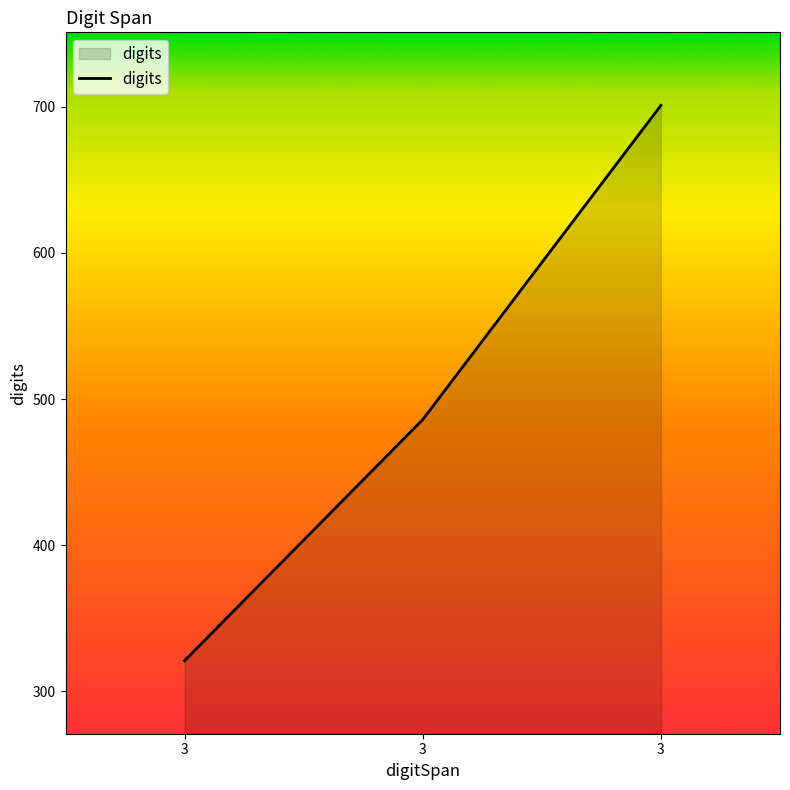

Which label corresponds to the largest value in the chart?

3